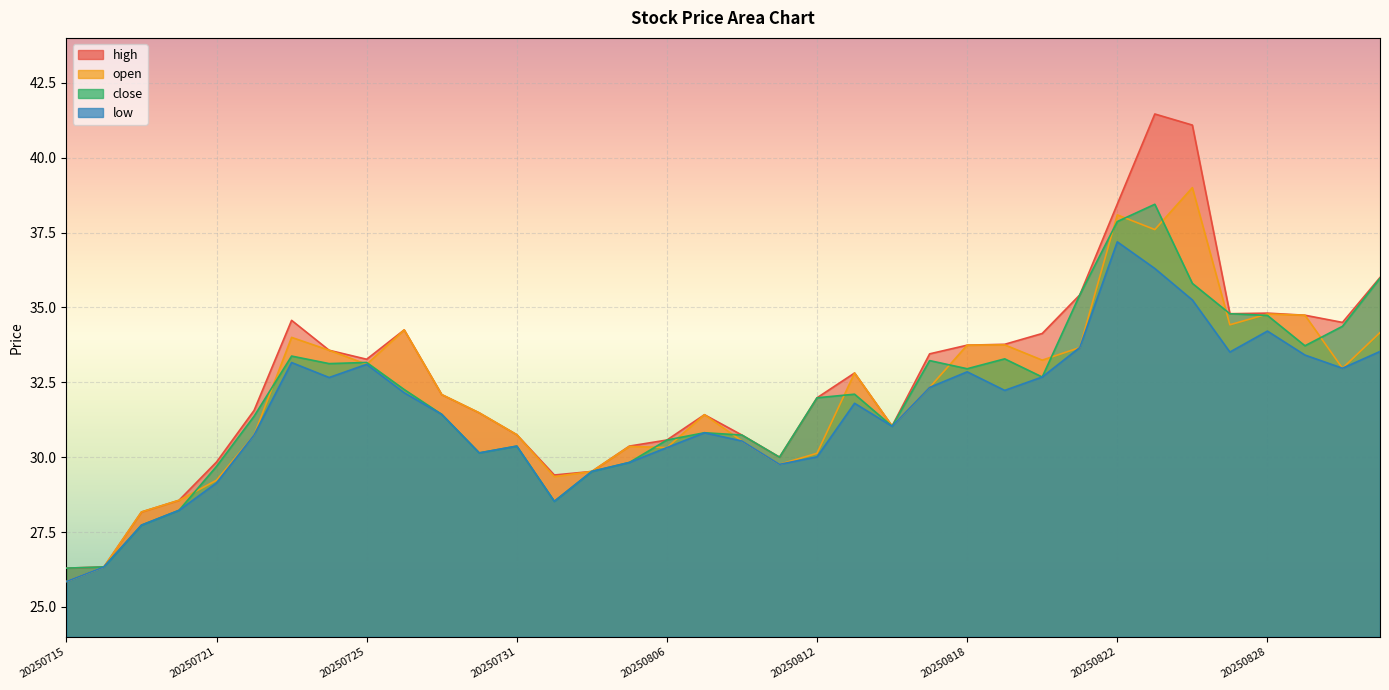

Which category has the highest value across all series?

20250825